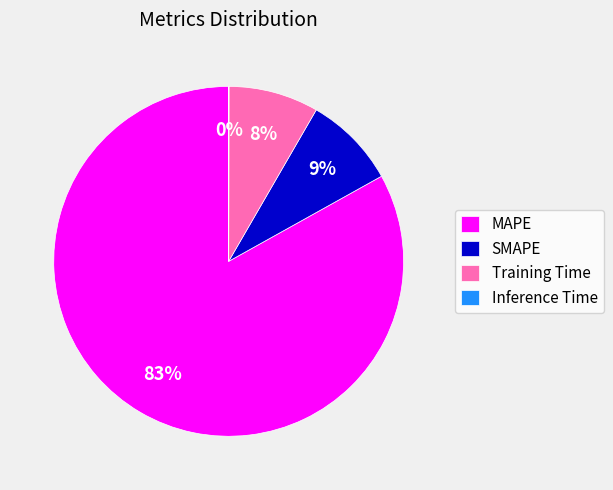

Do MAPE and SMAPE together represent more than half of the pie?

Yes